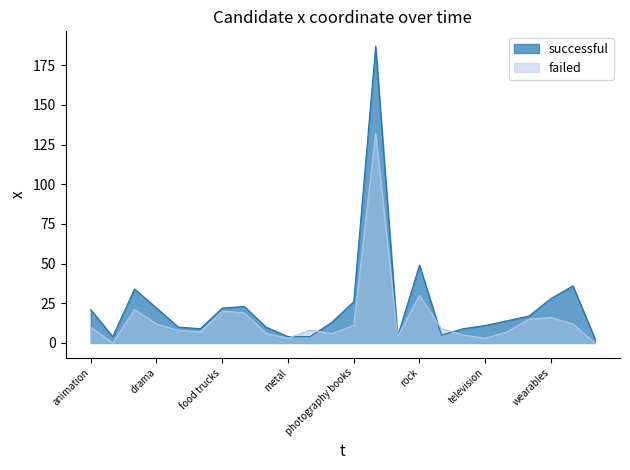

At how many categories does at least one series exceed 75?

1